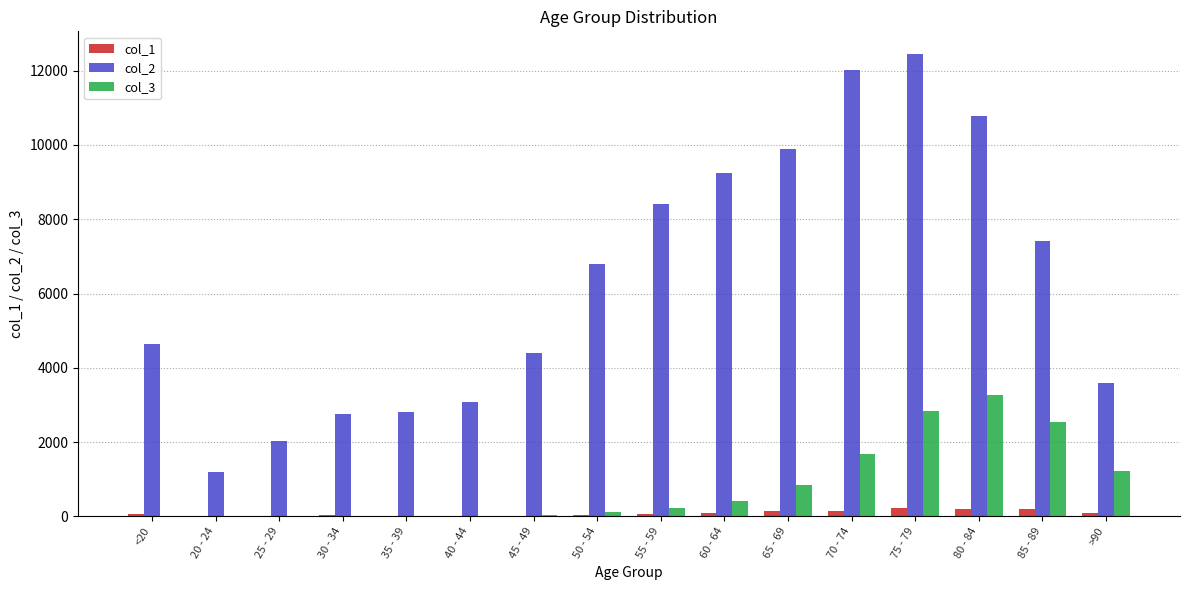

Is the value of col_1 at <20 greater than the value of col_2 at 70 - 74?

No